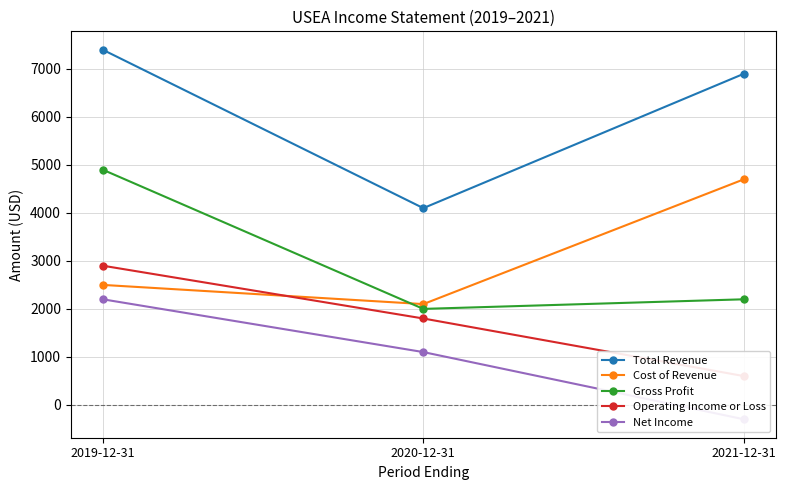

What are all the series names shown in the legend?

Total Revenue, Cost of Revenue, Gross Profit, Operating Income or Loss, Net Income